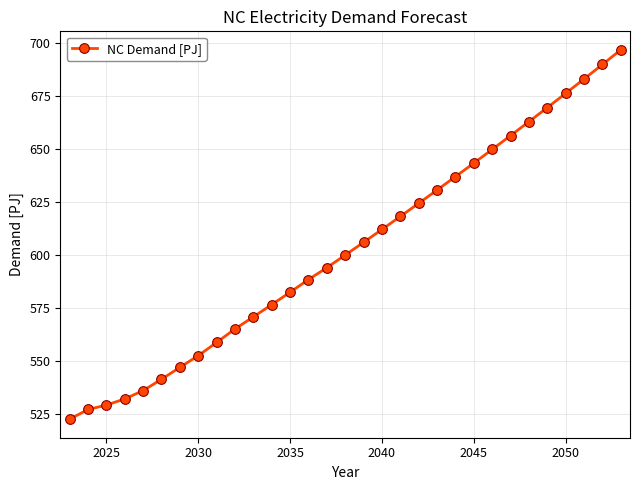

What is the sum of all values?

18682.6